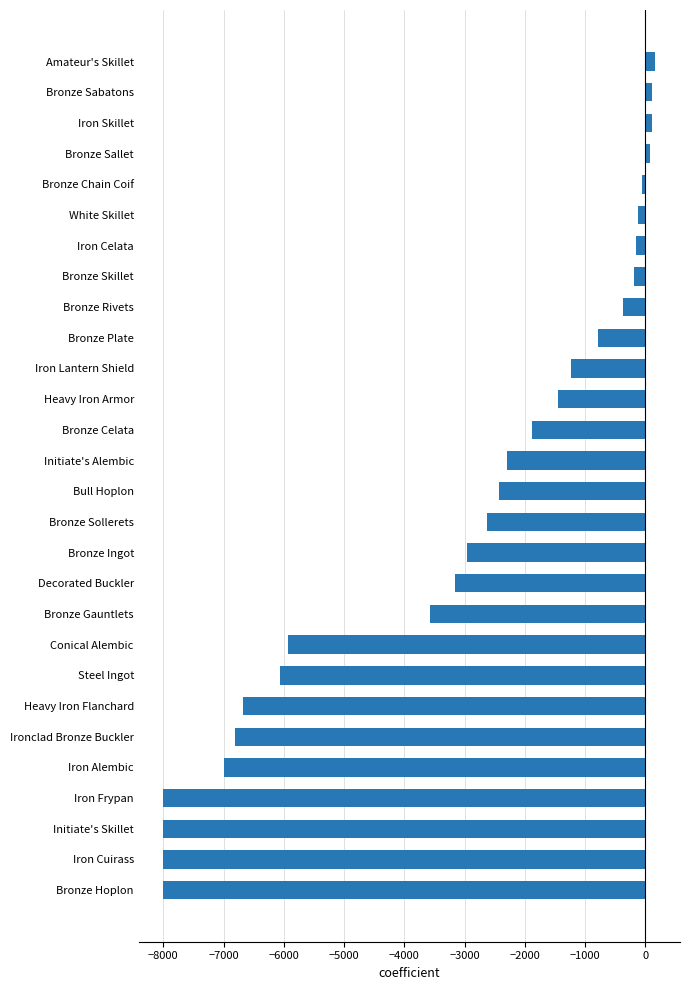

What is the sum of all values?

-87331.8